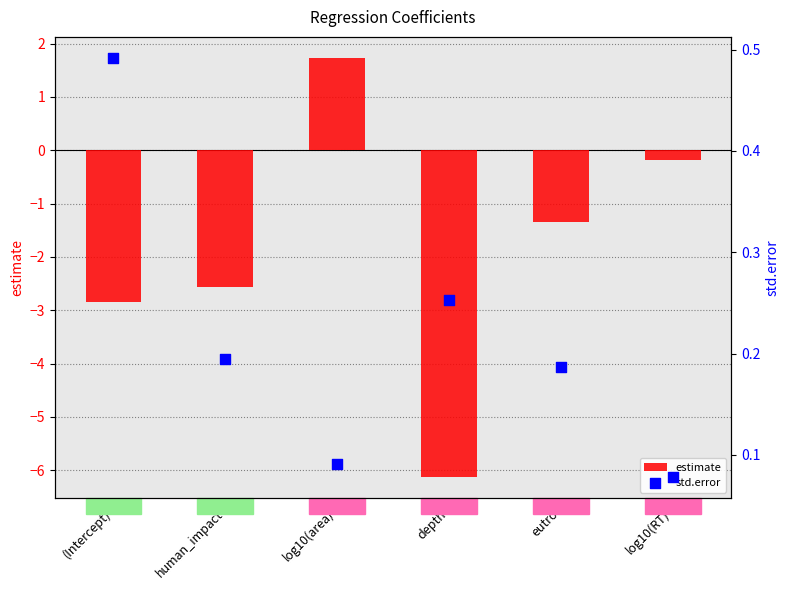

Which series reaches the maximum Y coordinate?

estimate